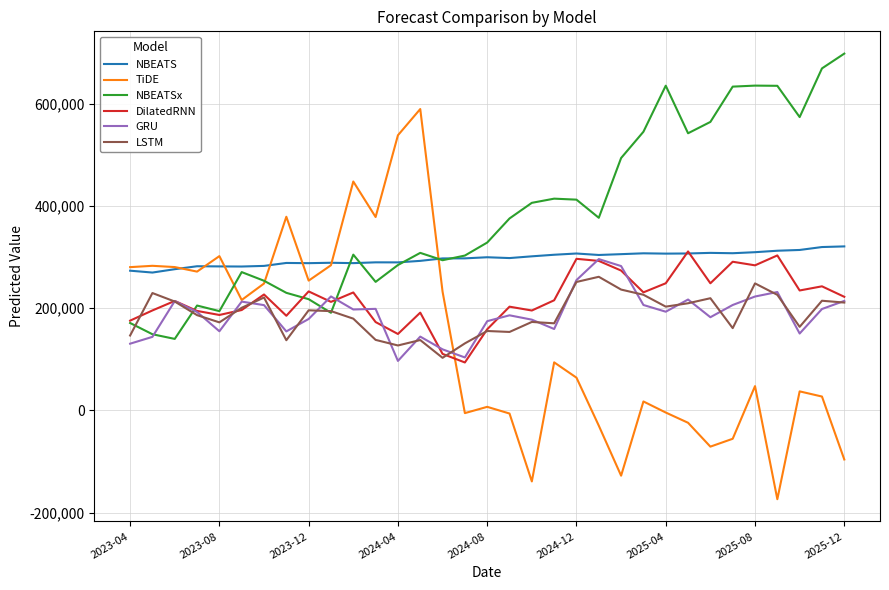

Which series has the largest total across all categories?

NBEATSx